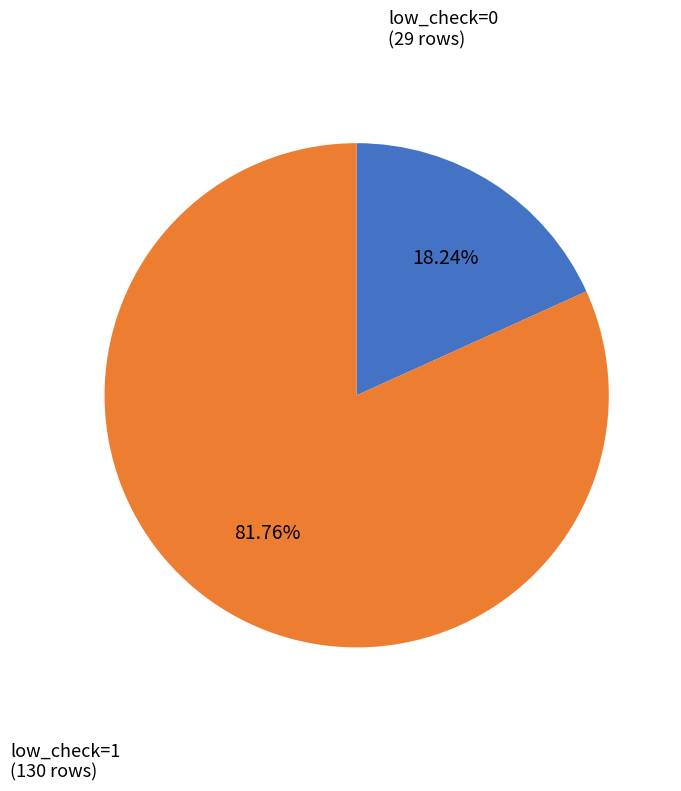

Is it true that low_check=1 is 71% of the pie?

False